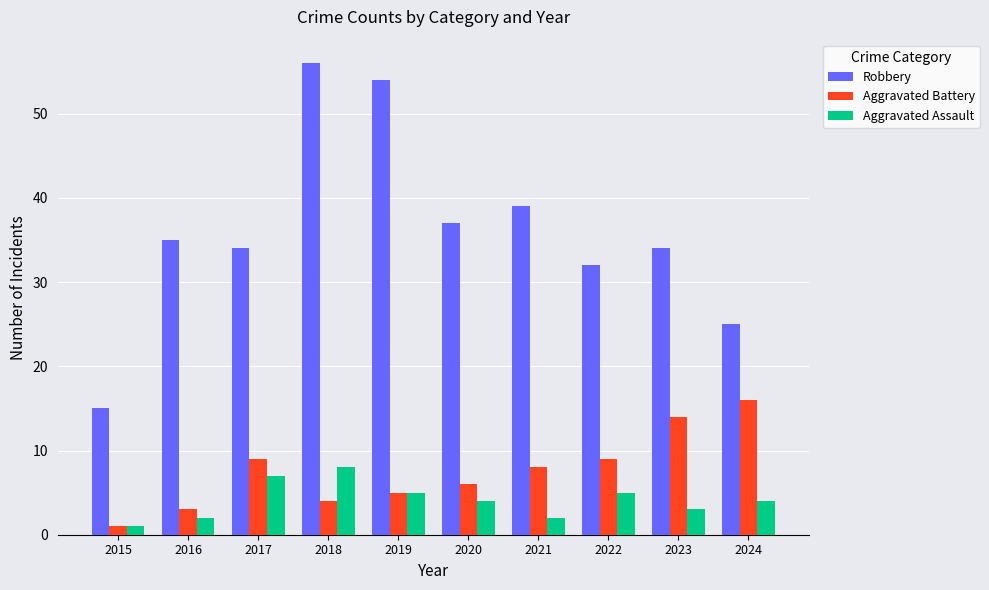

Which label corresponds to the largest value in the chart?

2018